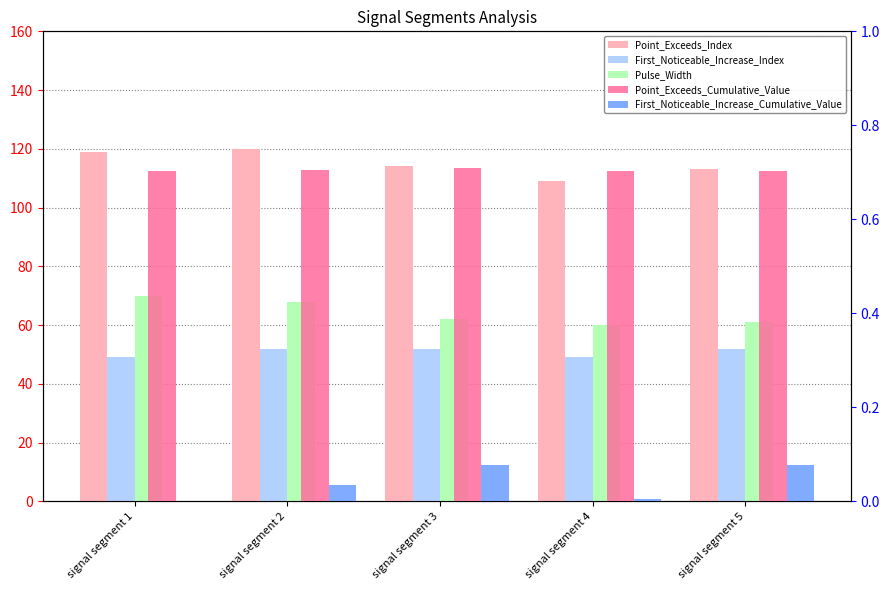

What is the approximate value of Pulse_Width at signal segment 5?

61.0